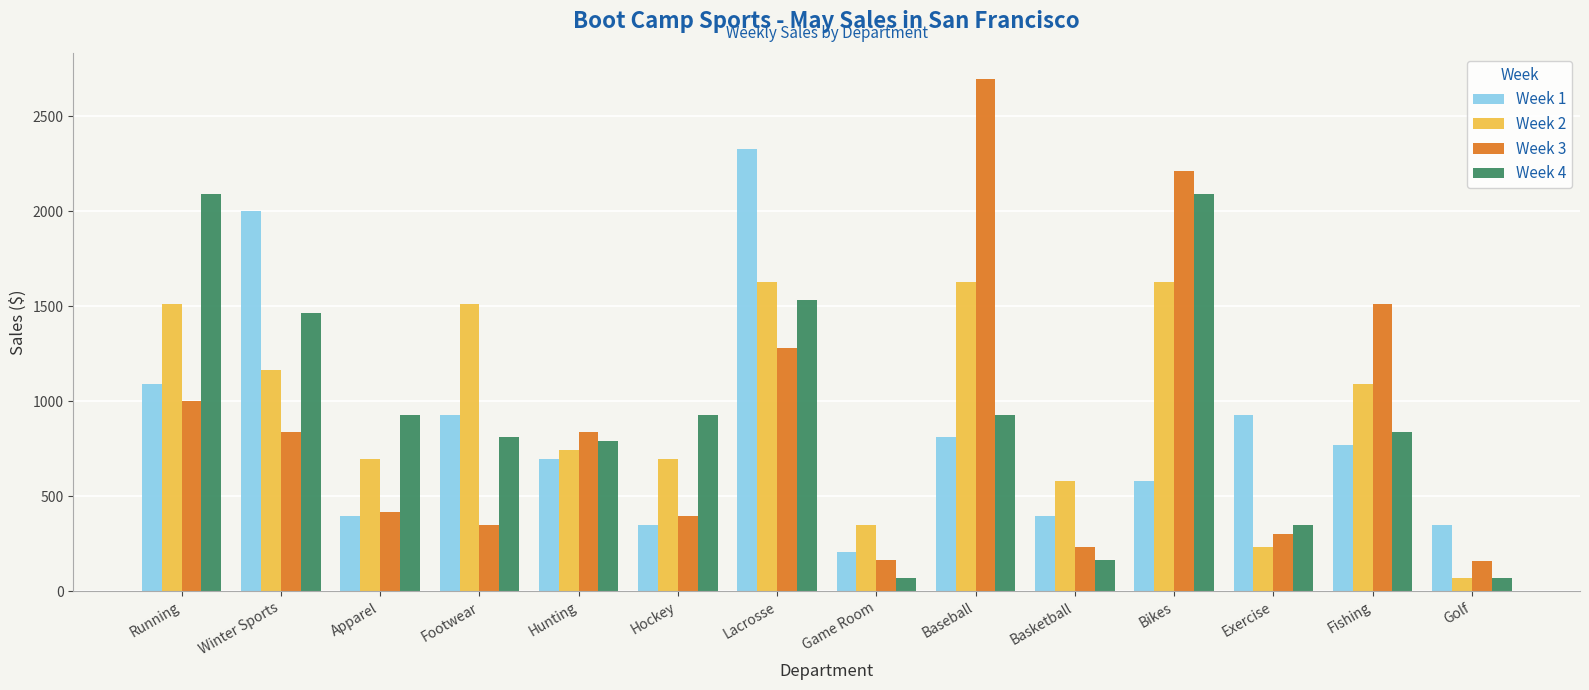

What is the difference between the maximum and minimum values in the Week 3 series?

2535.8